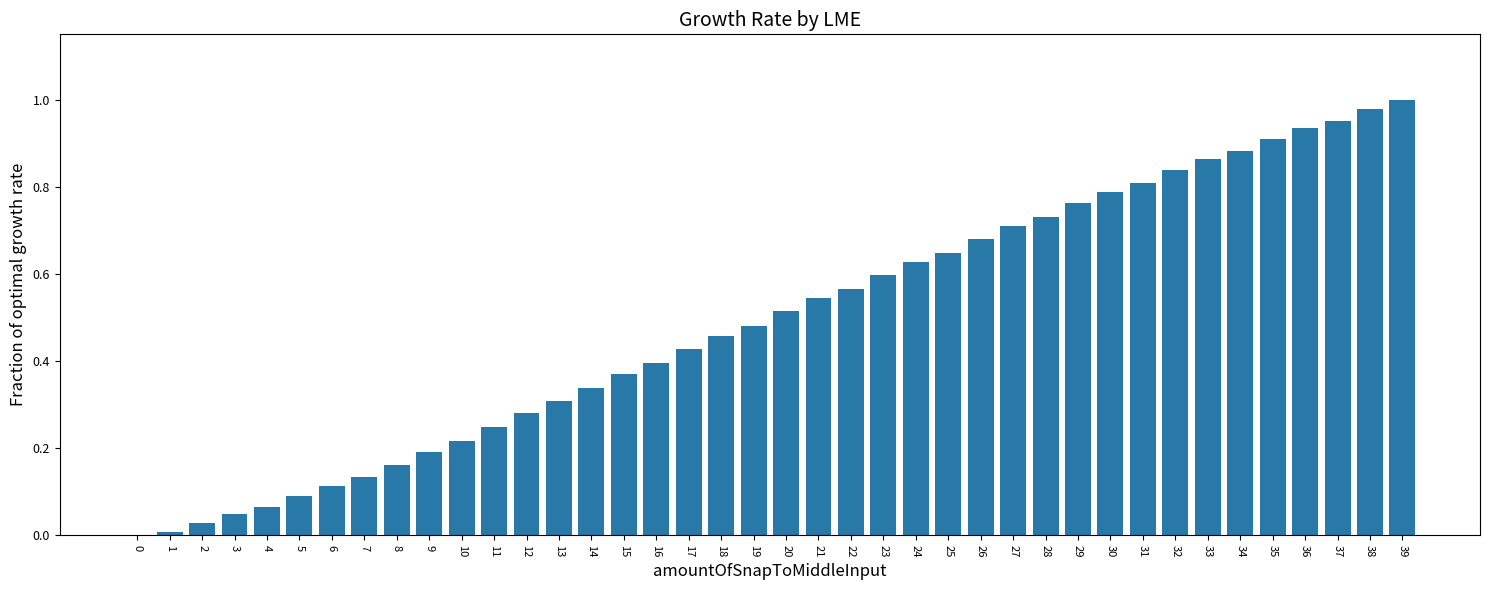

The value at 15 is 0.6. True or false?

False